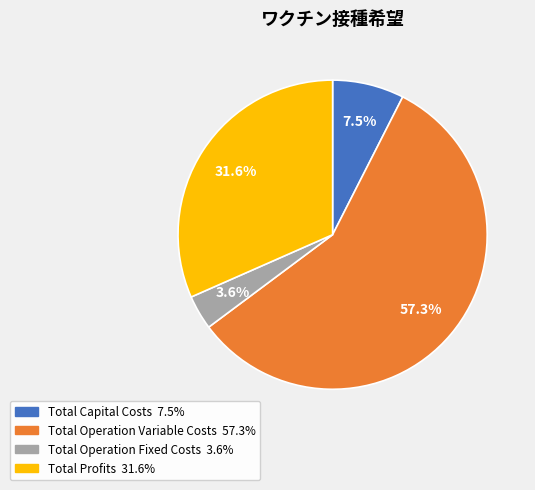

Which category has the biggest portion of the pie?

Total Operation Variable Costs